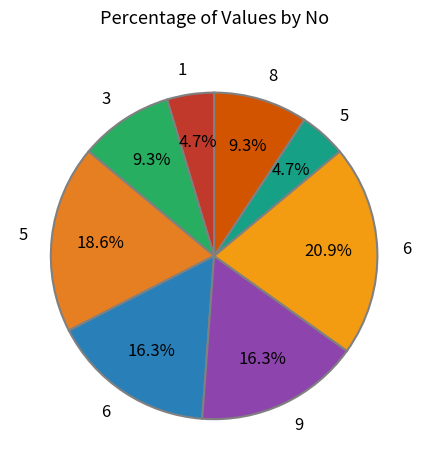

How many slices are in this pie chart?

8